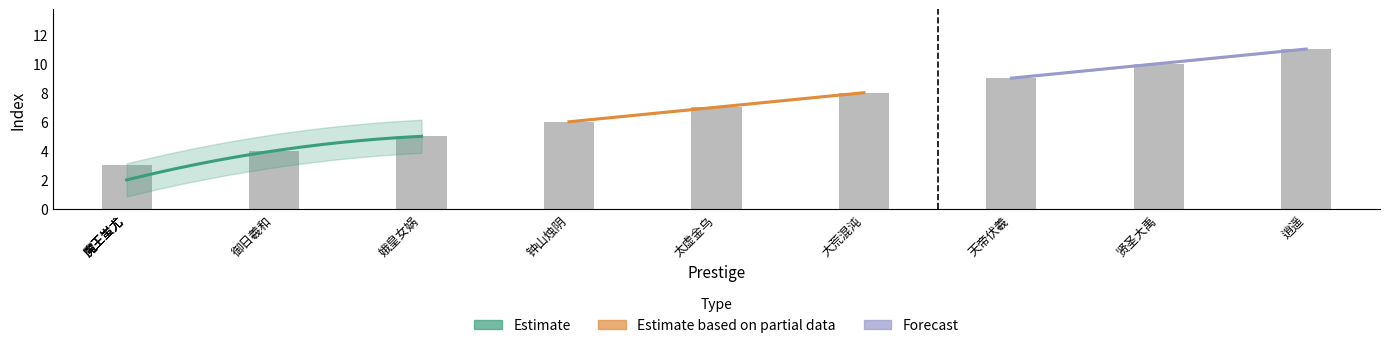

What is the change in value from 太虚金乌 to 大荒混沌?

+1